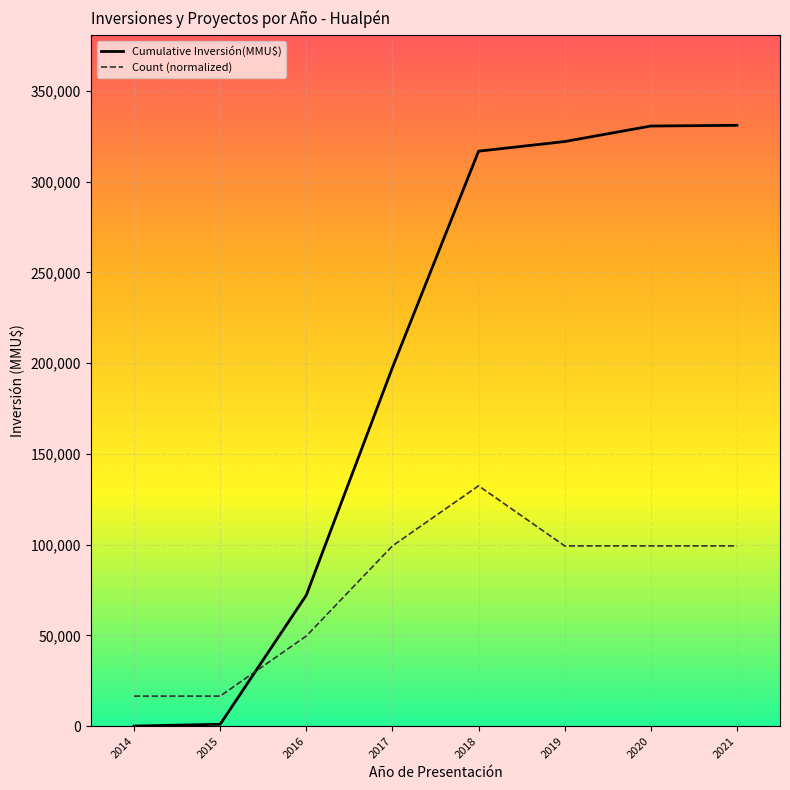

How many values in the Count (normalized) series are below 99316?

3